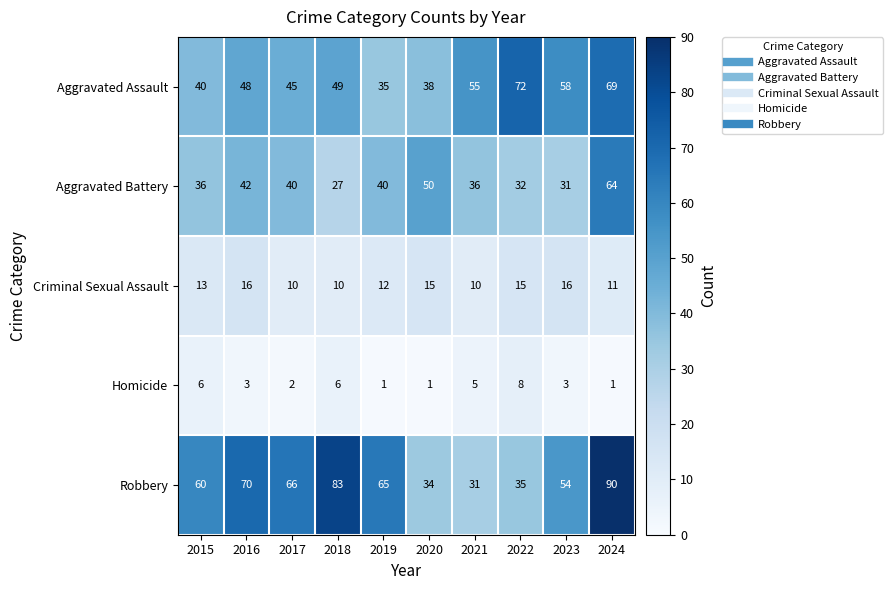

Between 2019 and 2024, which series saw the biggest shift?

Aggravated Assault